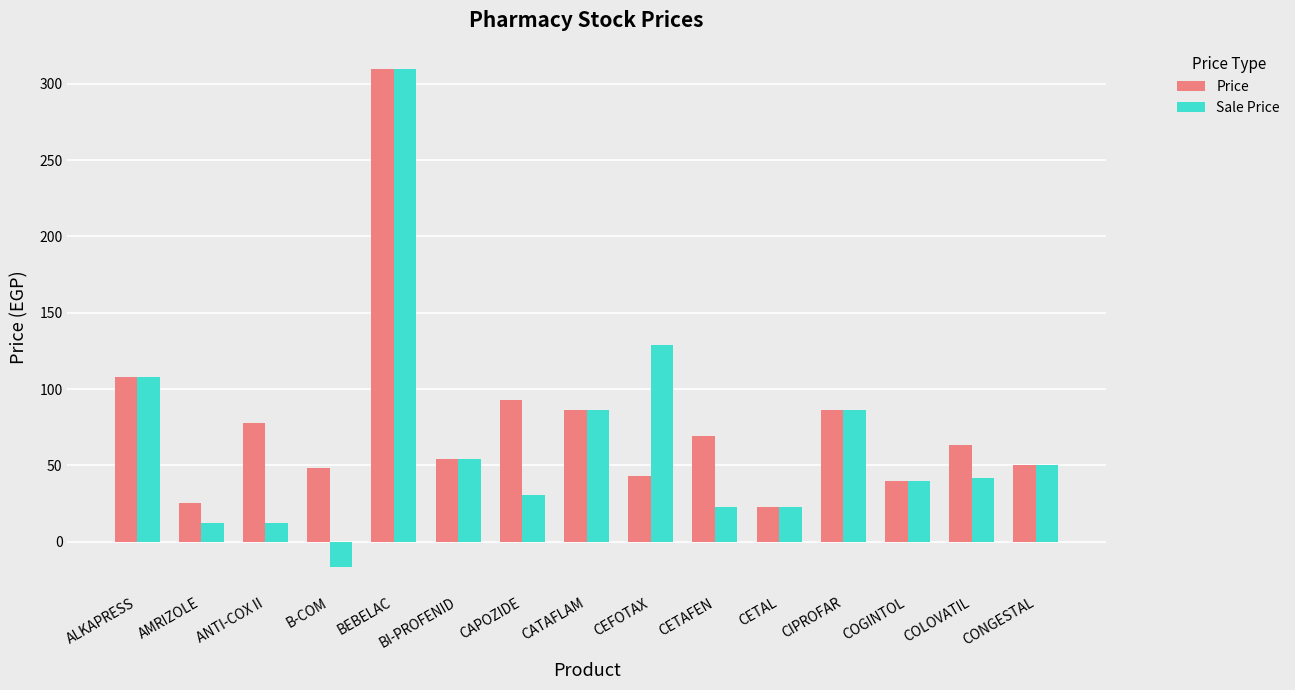

What is the minimum value for Price?

23.0